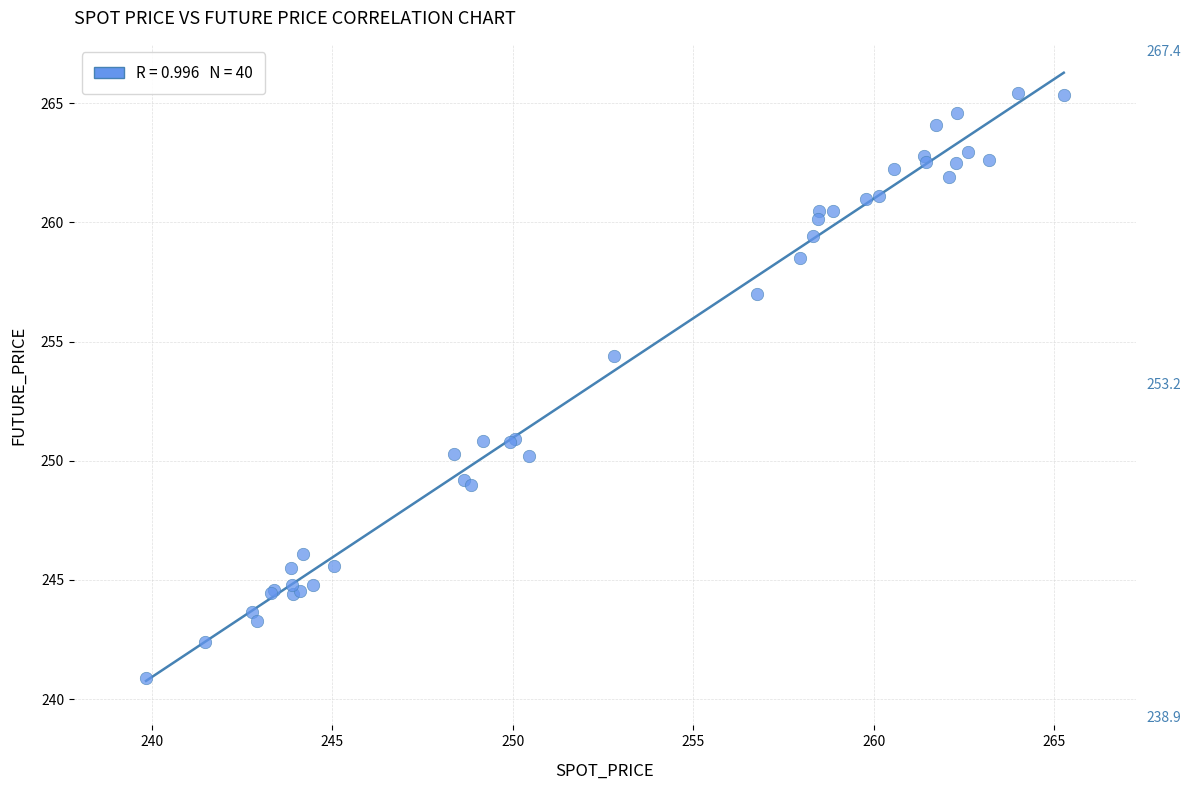

What Y value in the scatter plot is closest to 253?

254.4